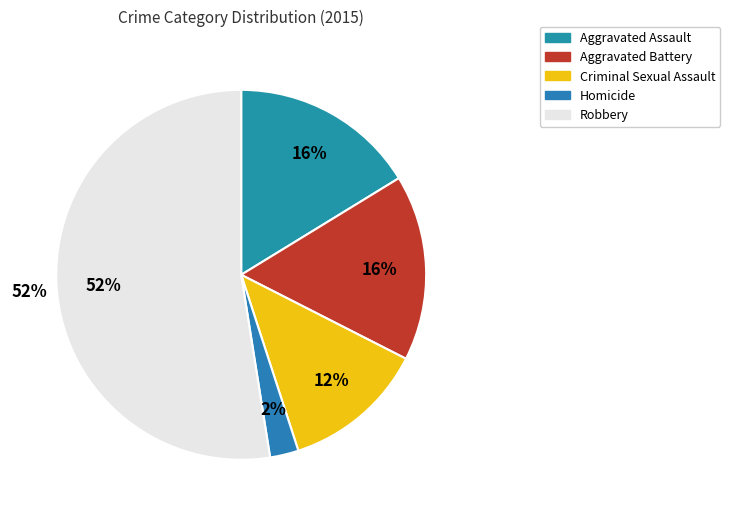

To the nearest percent, what portion does Homicide represent?

2%